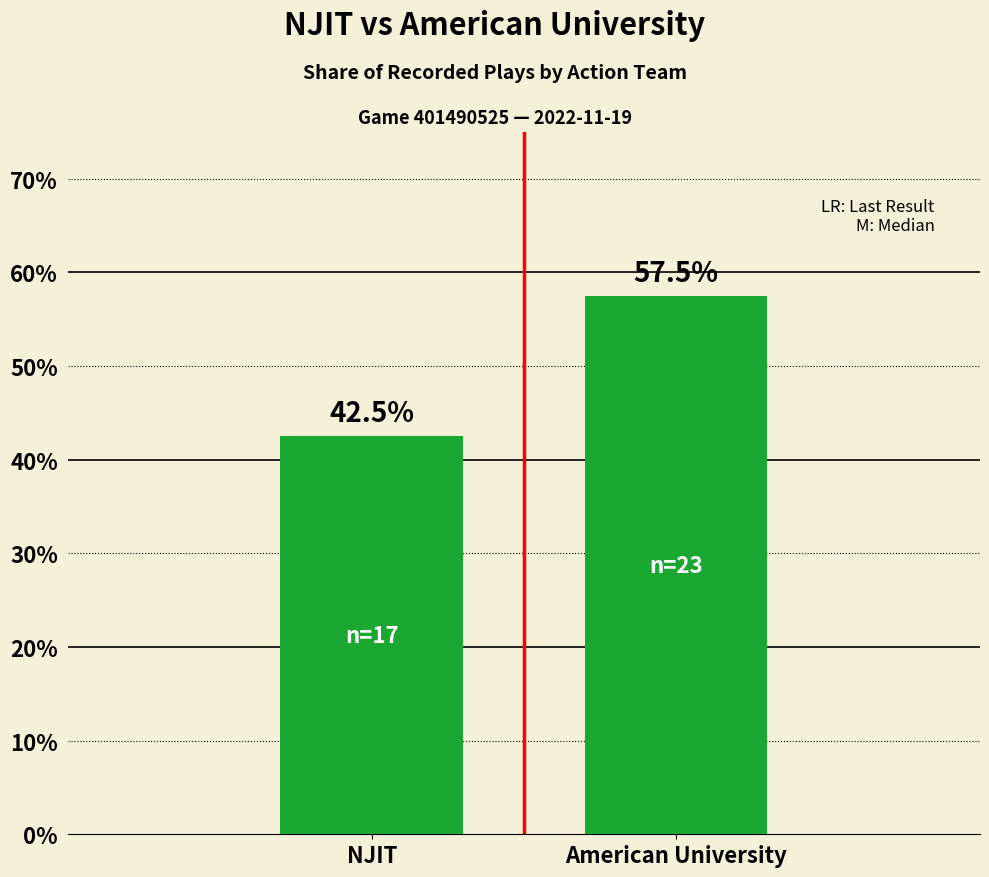

At which label does the data first exceed 57?

American University